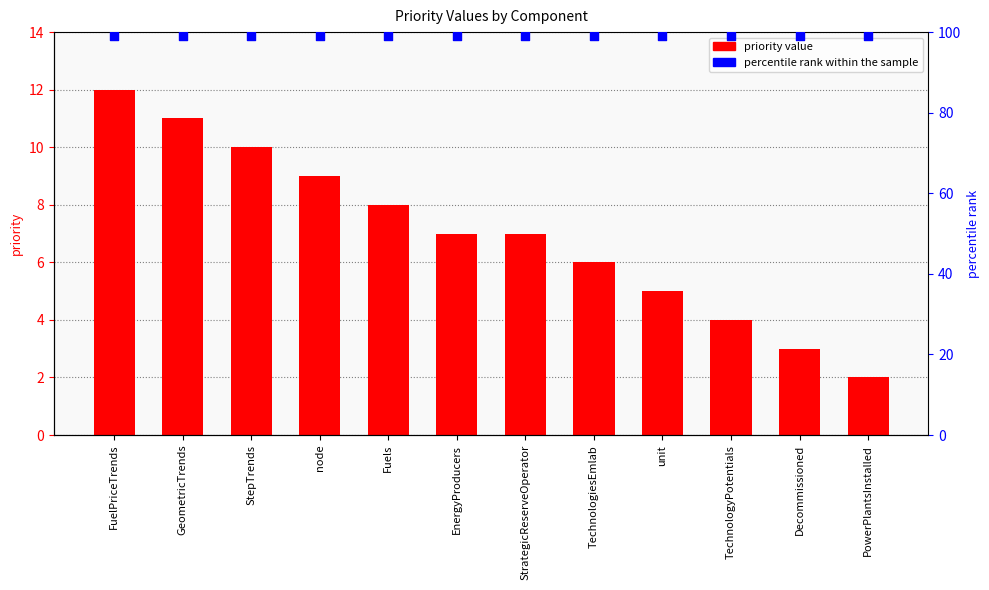

Which series reaches the minimum Y coordinate?

priority